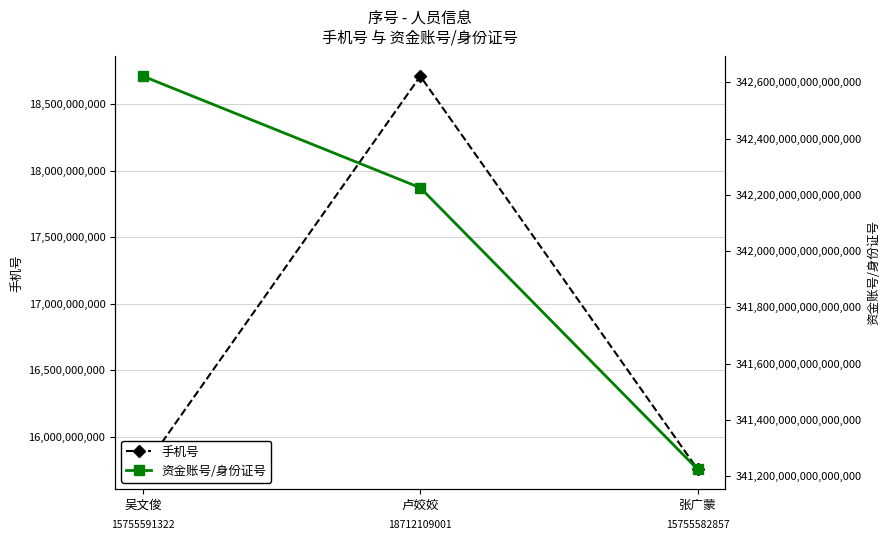

What value does the 资金账号/身份证号 series have at 卢姣姣, to the nearest 50?

342225199709277450